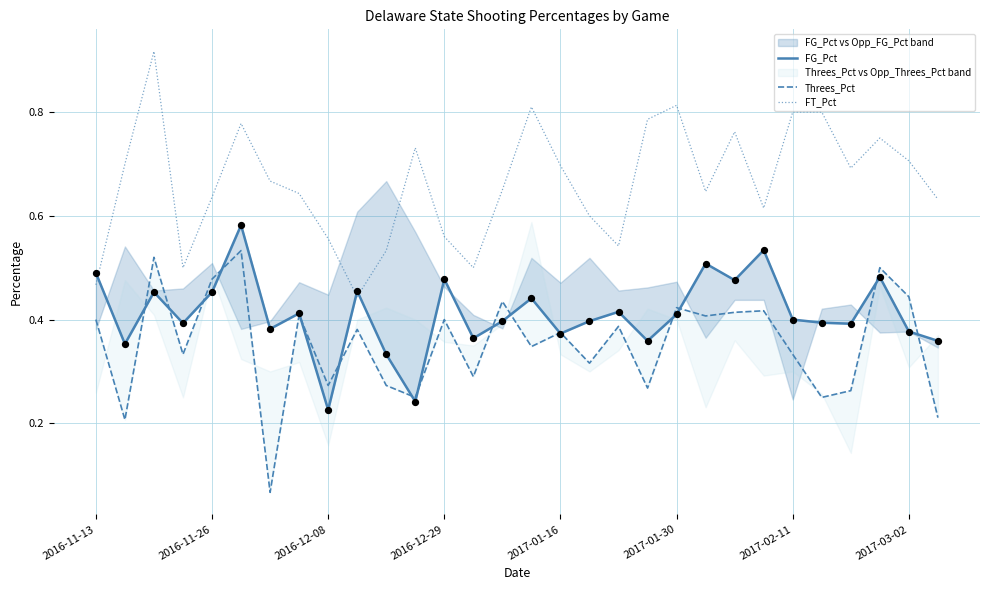

At how many categories does at least one series exceed 0?

30